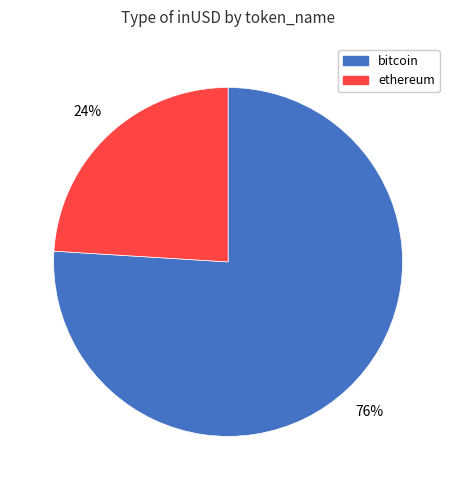

Do ethereum and bitcoin together represent more than half of the pie?

Yes